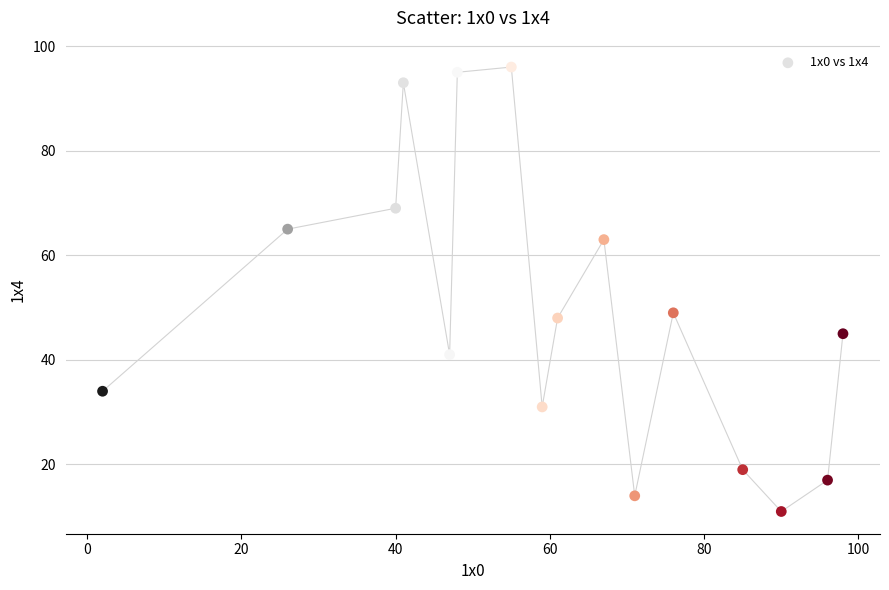

What Y value in the scatter plot is closest to 53?

49